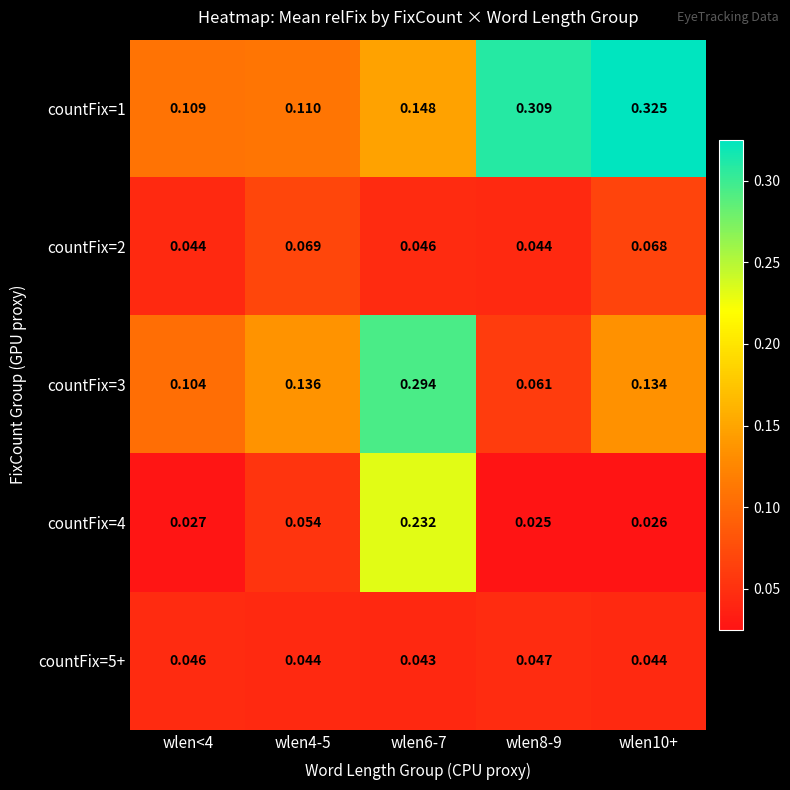

Reading left to right, extract all data points from this chart.

countFix=1: wlen<4=0.1	wlen4-5=0.1	wlen6-7=0.1	wlen8-9=0.3	wlen10+=0.3
countFix=2: wlen<4=0.0	wlen4-5=0.1	wlen6-7=0.0	wlen8-9=0.0	wlen10+=0.1
countFix=3: wlen<4=0.1	wlen4-5=0.1	wlen6-7=0.3	wlen8-9=0.1	wlen10+=0.1
countFix=4: wlen<4=0.0	wlen4-5=0.1	wlen6-7=0.2	wlen8-9=0.0	wlen10+=0.0
countFix=5+: wlen<4=0.0	wlen4-5=0.0	wlen6-7=0.0	wlen8-9=0.0	wlen10+=0.0